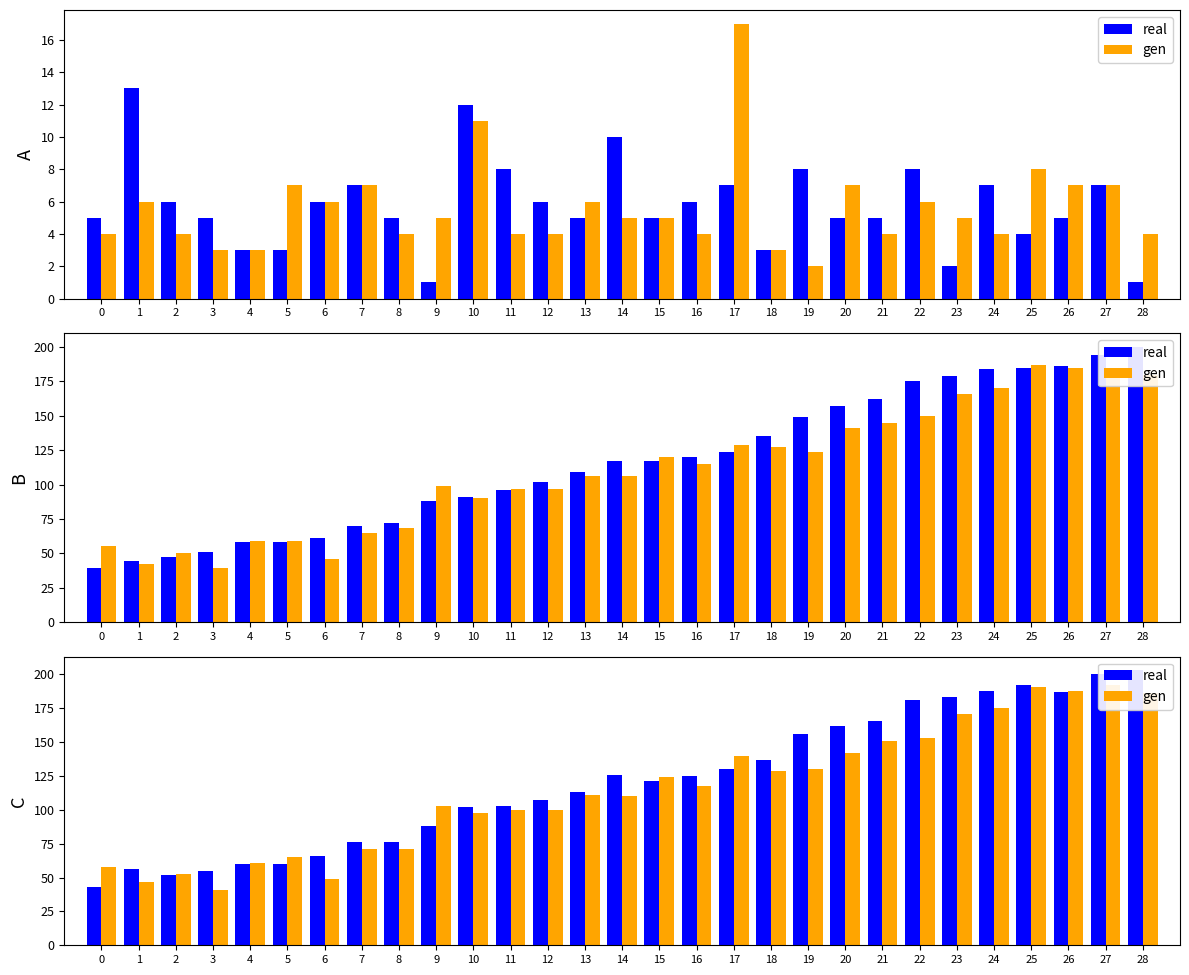

What is the difference between the gen values at 3 and 20?

101